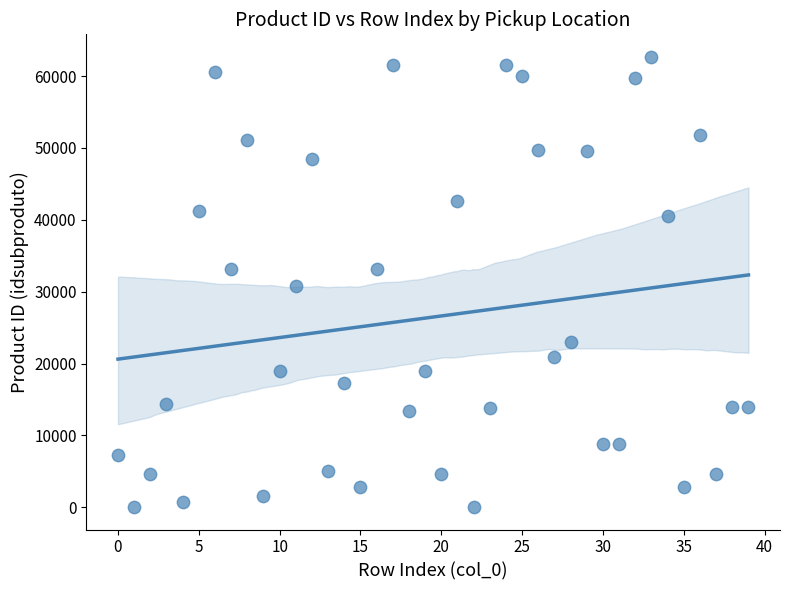

What is the range of Y values (max minus min)?

62634